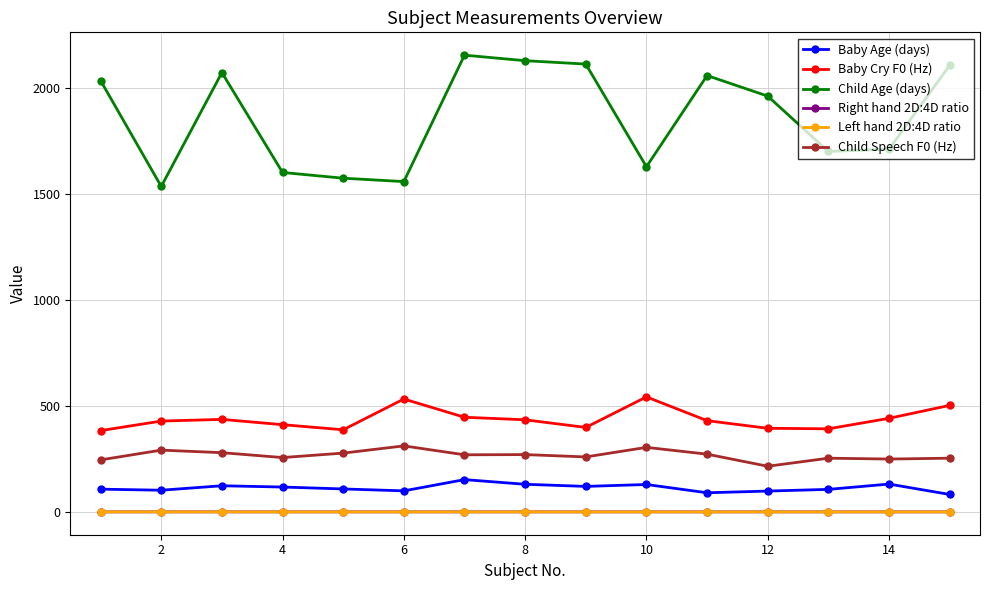

Which series has the widest spread of values?

Child Age (days)